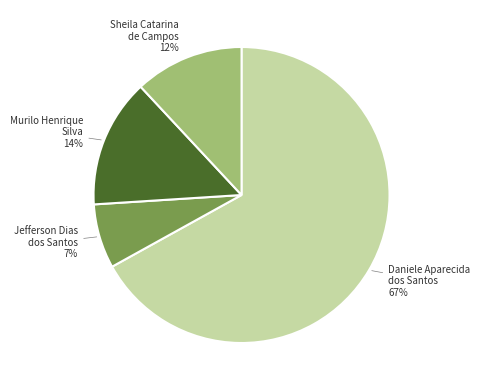

To the nearest percent, what is the difference between the largest and smallest slice percentages?

60%